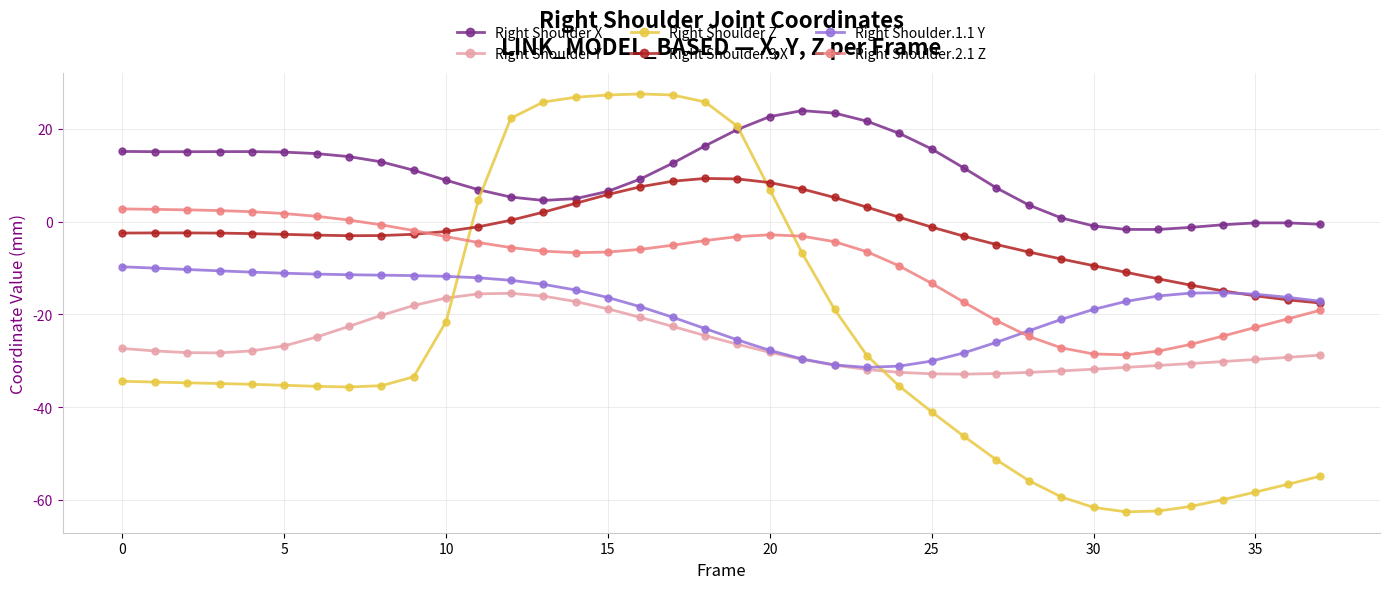

True or false: Right Shoulder Y and Right Shoulder.2.1 Z intersect in this chart.

False